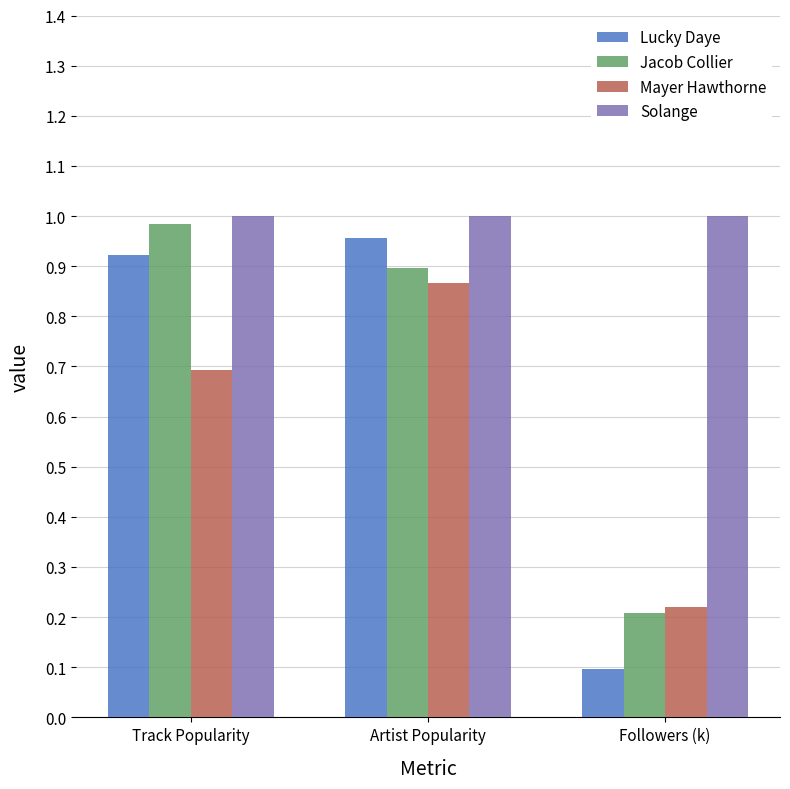

What is the label of the 3rd bar from the left?

Followers (k)